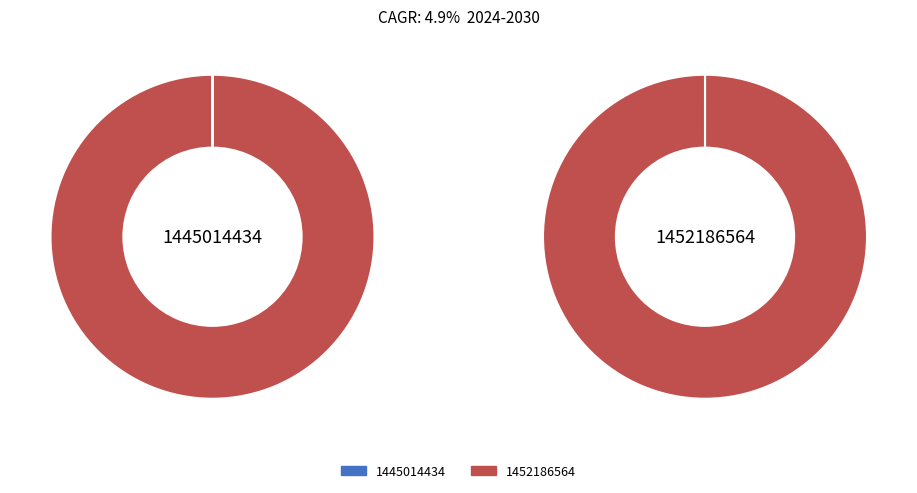

The 1452186564 slice represents 100% of the pie. True or false?

True